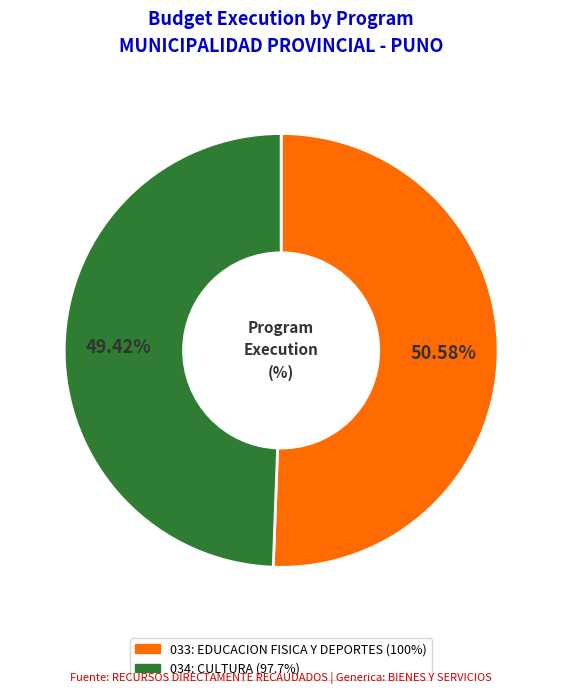

Which slice is the largest?

033: EDUCACION FISICA Y DEPORTES